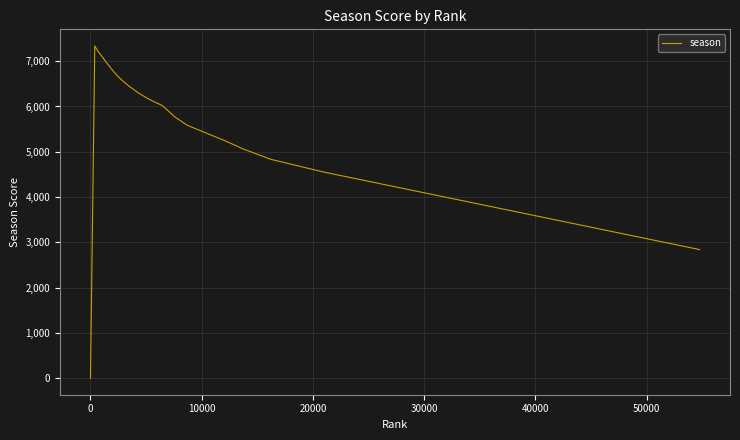

What is the maximum value shown in the chart?

7337